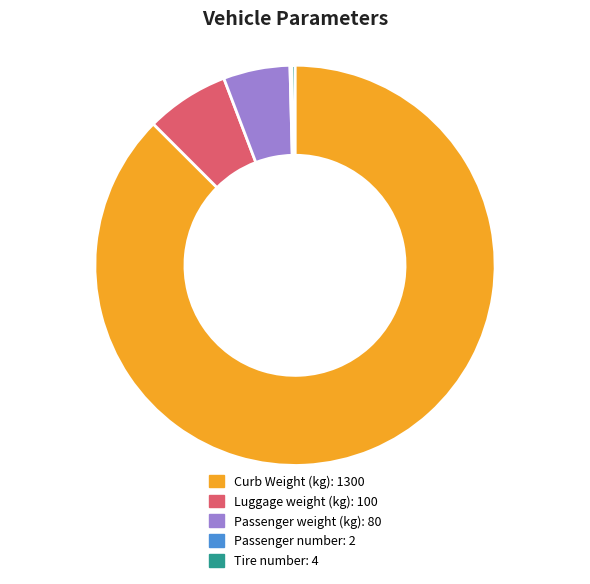

What is the largest slice in the pie chart?

Curb Weight (kg)